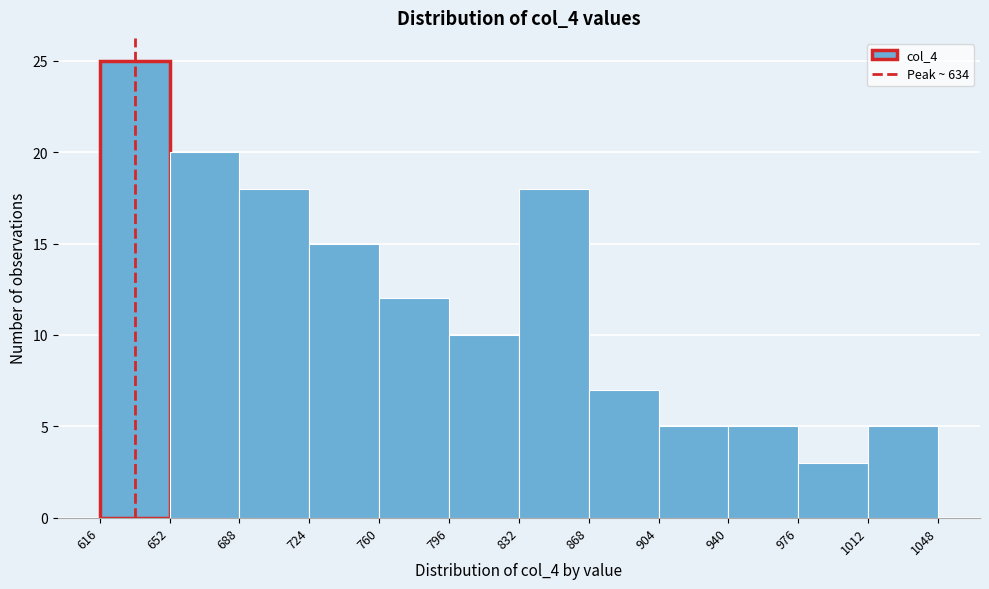

What is the height of the bar covering 868 to 904 on the x-axis? The values are not printed on the chart, so give them approximately, as read against the axis.

7